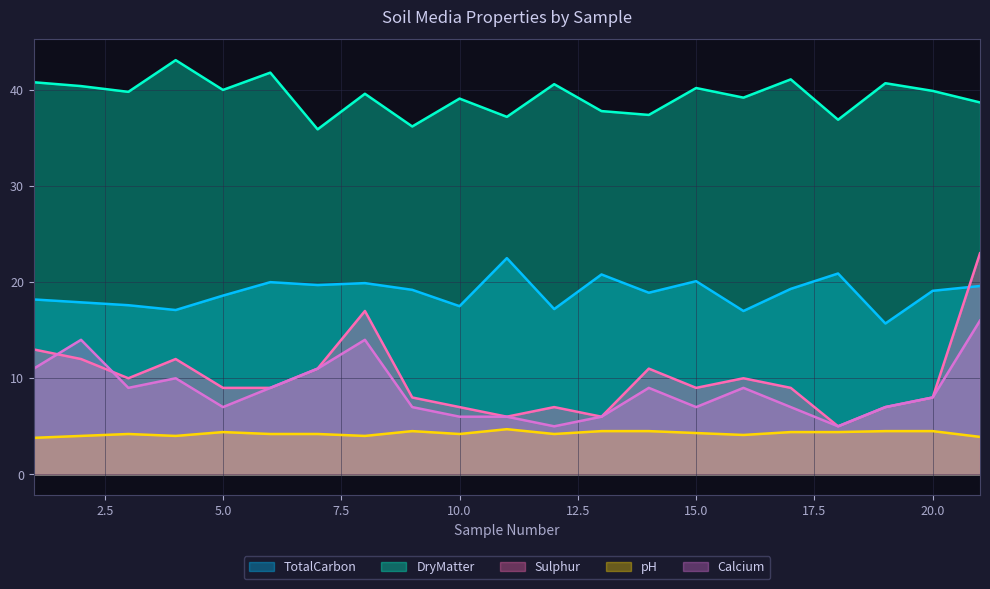

How many interior local valleys does the pH series have?

5